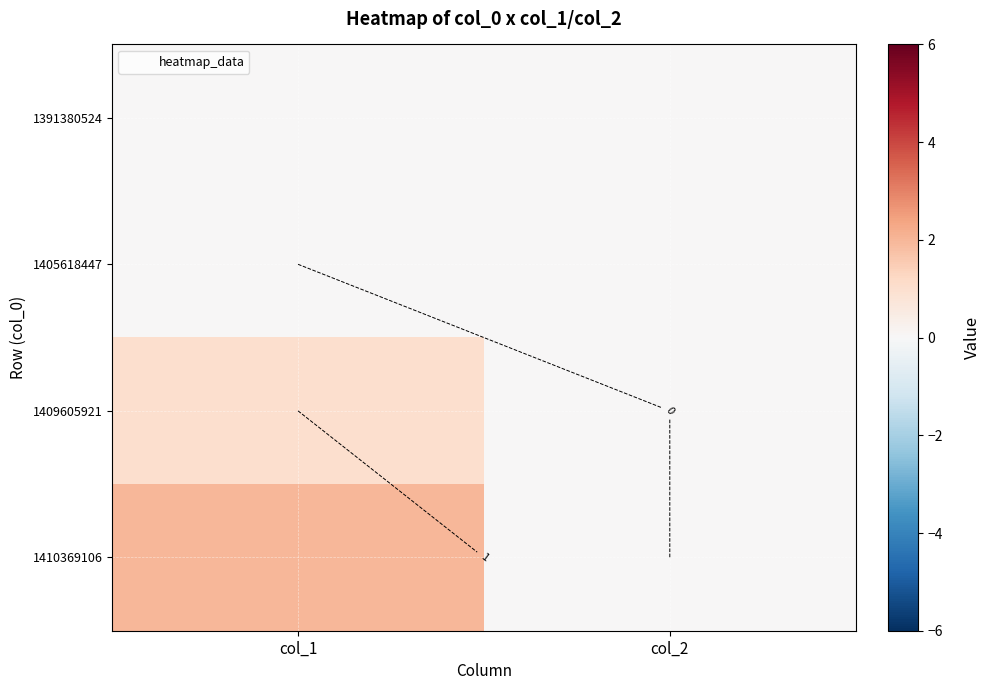

At which label does 1410369106 reach its minimum?

col_2